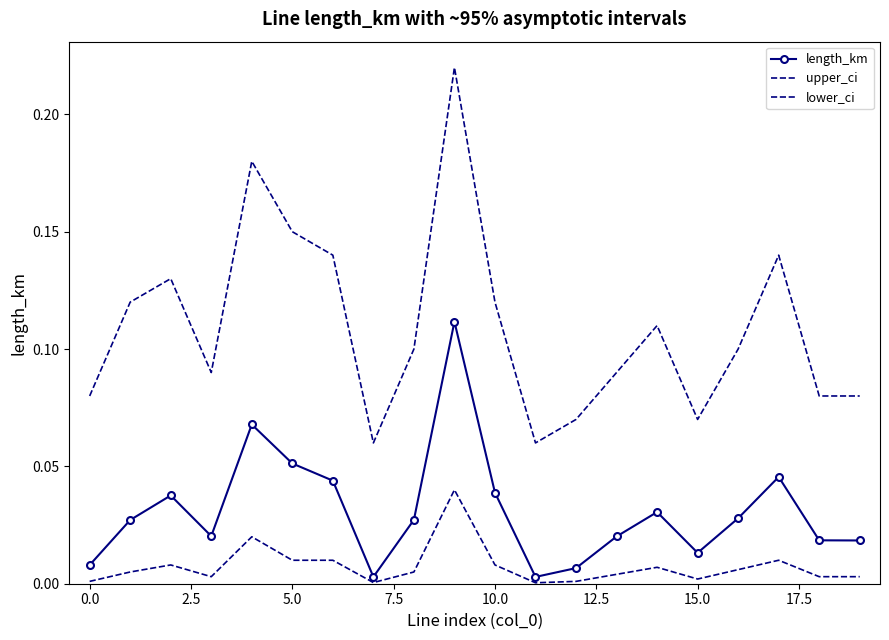

True or false: lower_ci and upper_ci intersect in this chart.

False